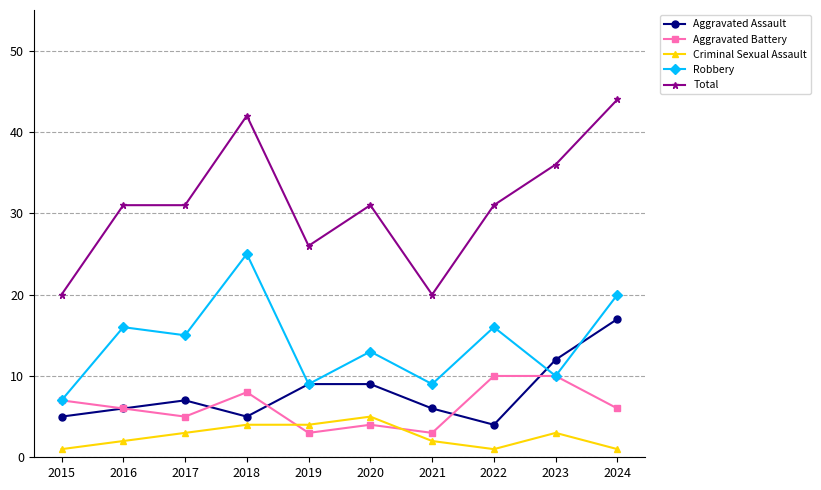

Reading right to left, what are all the values shown in this chart?

Aggravated Assault: 2024=17	2023=12	2022=4	2021=6	2020=9	2019=9	2018=5	2017=7	2016=6	2015=5
Aggravated Battery: 2024=6	2023=10	2022=10	2021=3	2020=4	2019=3	2018=8	2017=5	2016=6	2015=7
Criminal Sexual Assault: 2024=1	2023=3	2022=1	2021=2	2020=5	2019=4	2018=4	2017=3	2016=2	2015=1
Robbery: 2024=20	2023=10	2022=16	2021=9	2020=13	2019=9	2018=25	2017=15	2016=16	2015=7
Total: 2024=44	2023=36	2022=31	2021=20	2020=31	2019=26	2018=42	2017=31	2016=31	2015=20